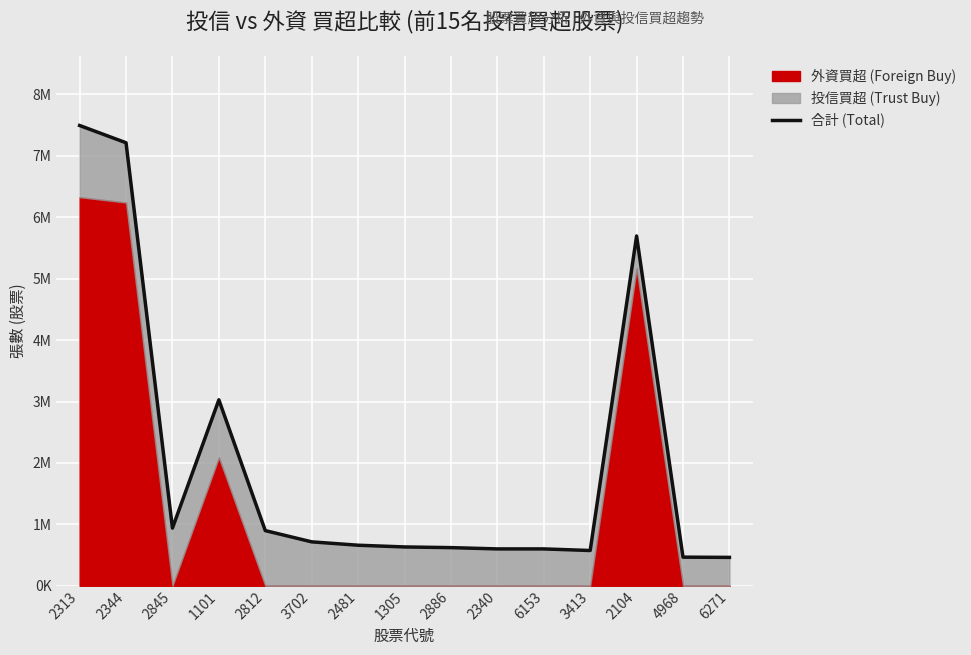

At which label is the value closest to 3978047?

1101